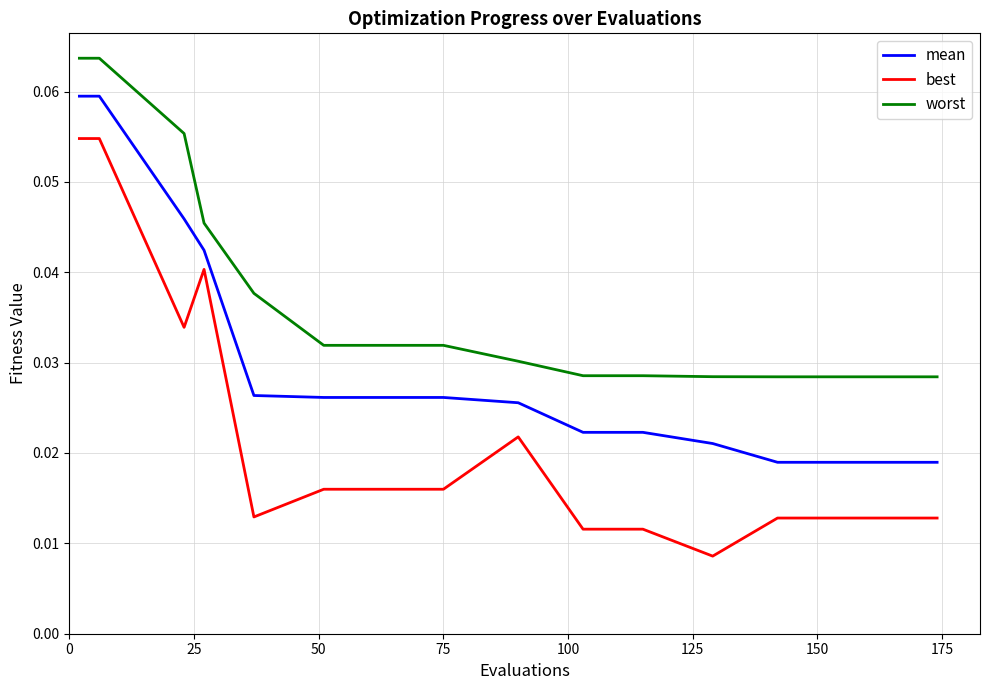

Which series has the largest range (max minus min)?

best